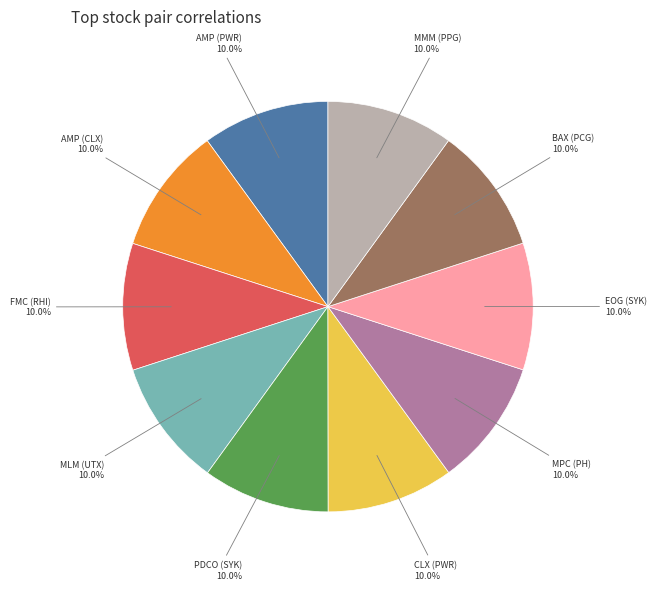

Is EOG (SYK) the majority of the pie?

No